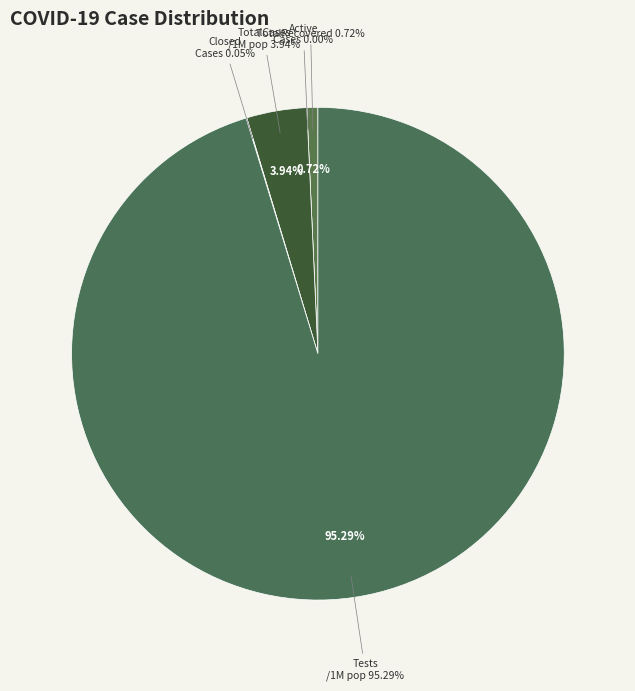

To the nearest percent, what is the combined percentage of 3 and 4?

4%